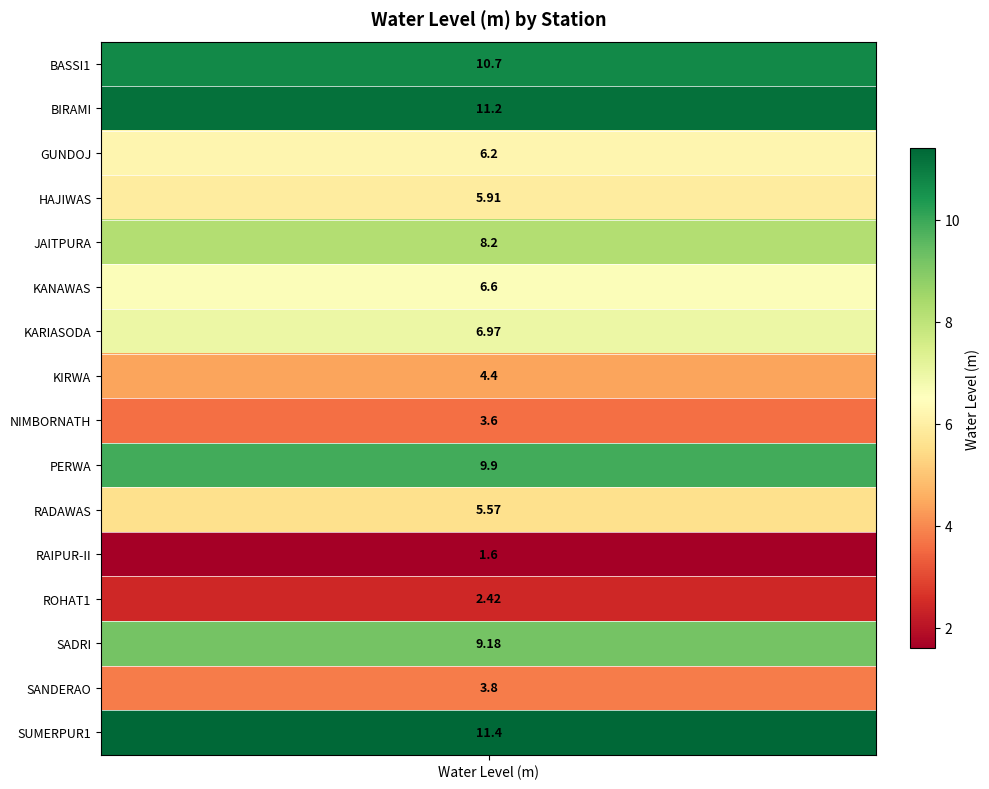

Where is the data nearest to the value 6?

HAJIWAS